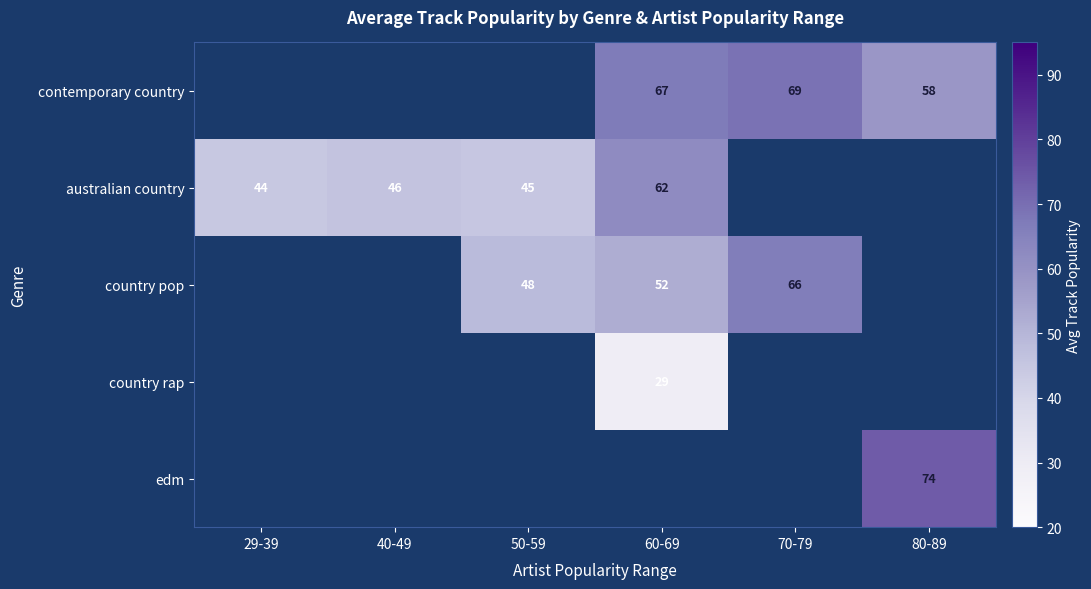

The value of country pop at 70-79 is 66. True or false?

True